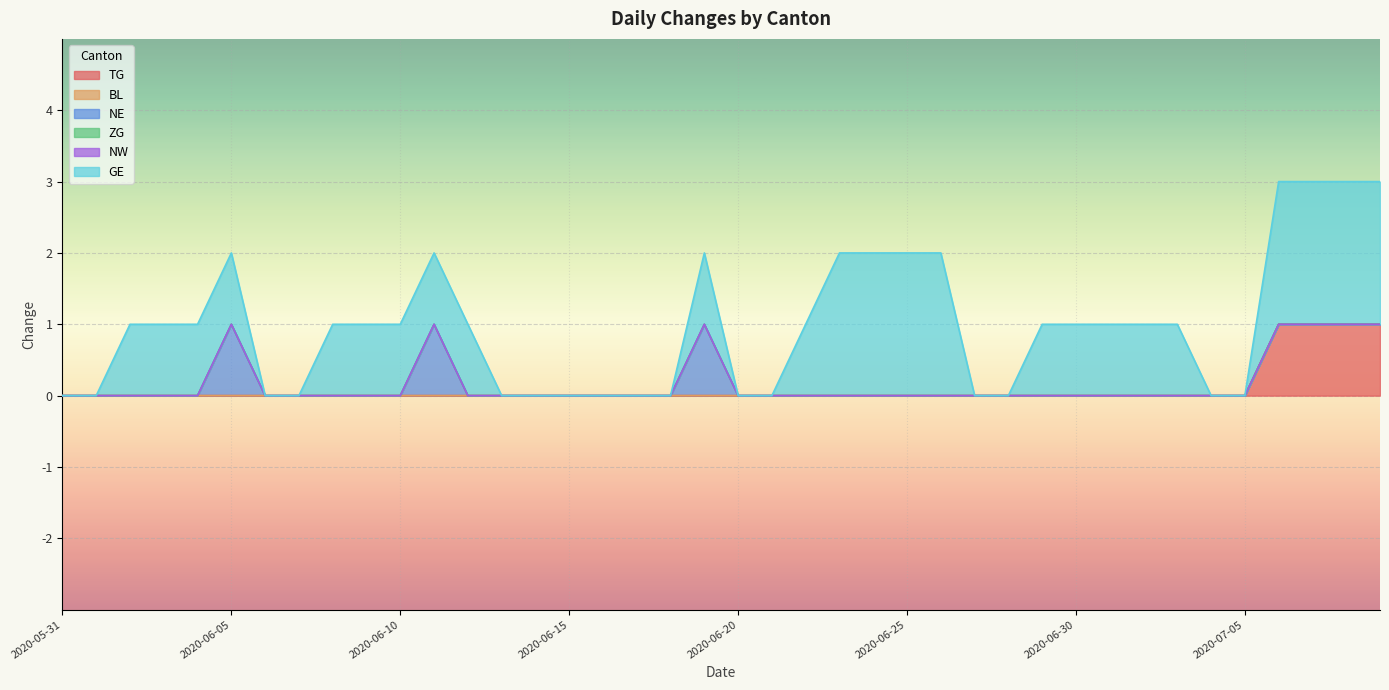

True or false: TG and BL cross at least once.

False